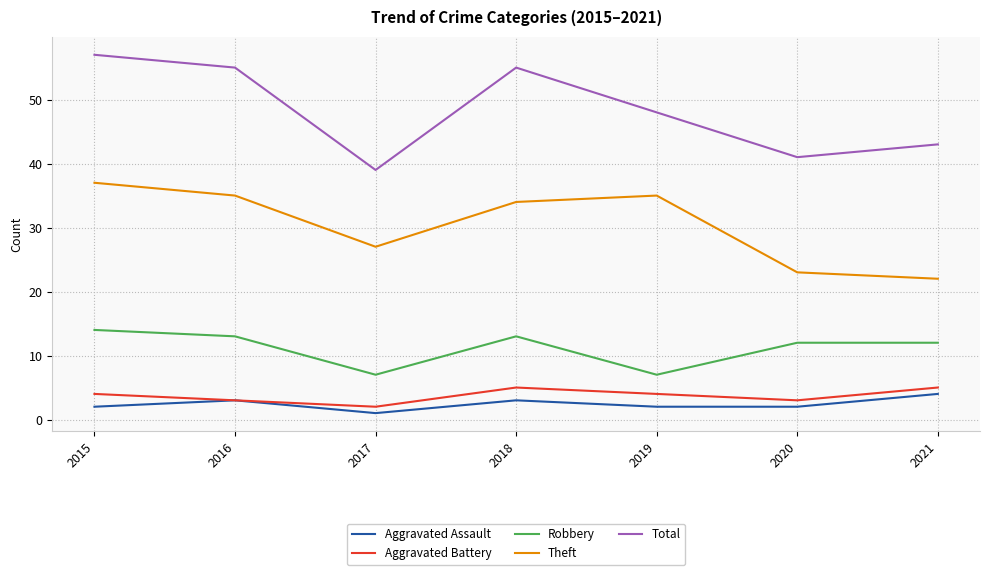

What is the sum of all Total values?

338